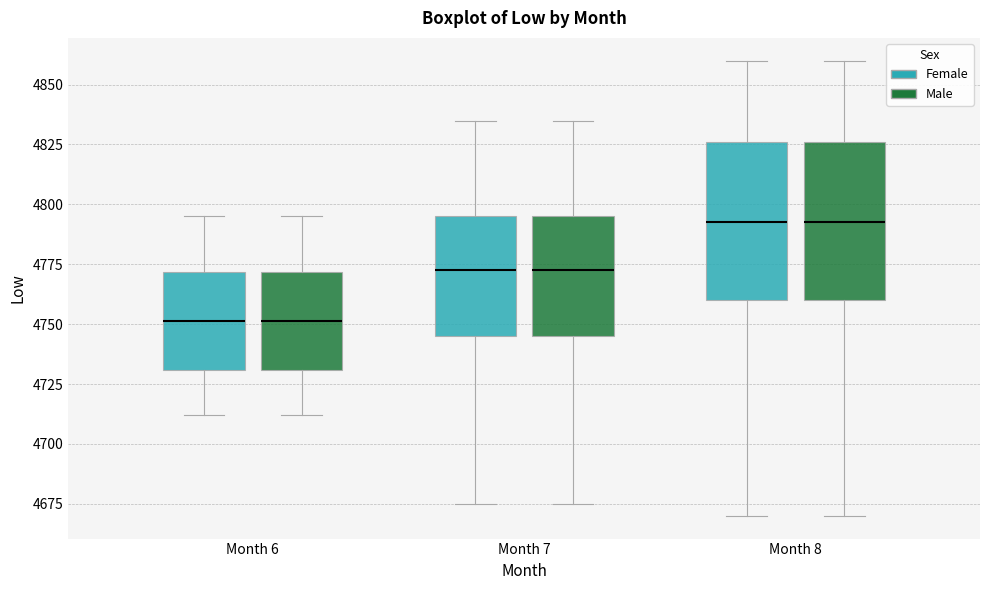

Reading left to right, read every box against the y-axis: the position of its median line, the range the box covers, and the ends of its whiskers. The values are not printed on the chart, so give them approximately, as read against the axis.

Month 6 (Female): median 4750, box 4730 to 4770, whiskers 4710 to 4795
Month 6 (Male): median 4750, box 4730 to 4770, whiskers 4710 to 4795
Month 7 (Female): median 4775, box 4745 to 4795, whiskers 4675 to 4835
Month 7 (Male): median 4775, box 4745 to 4795, whiskers 4675 to 4835
Month 8 (Female): median 4795, box 4760 to 4825, whiskers 4670 to 4860
Month 8 (Male): median 4795, box 4760 to 4825, whiskers 4670 to 4860